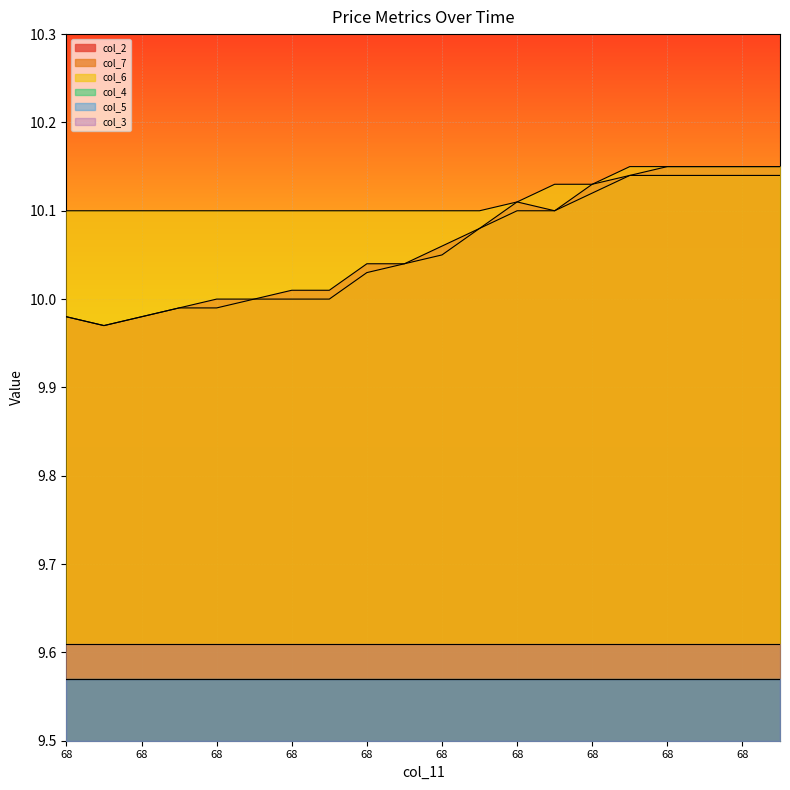

Where is the first local maximum for col_2?

68